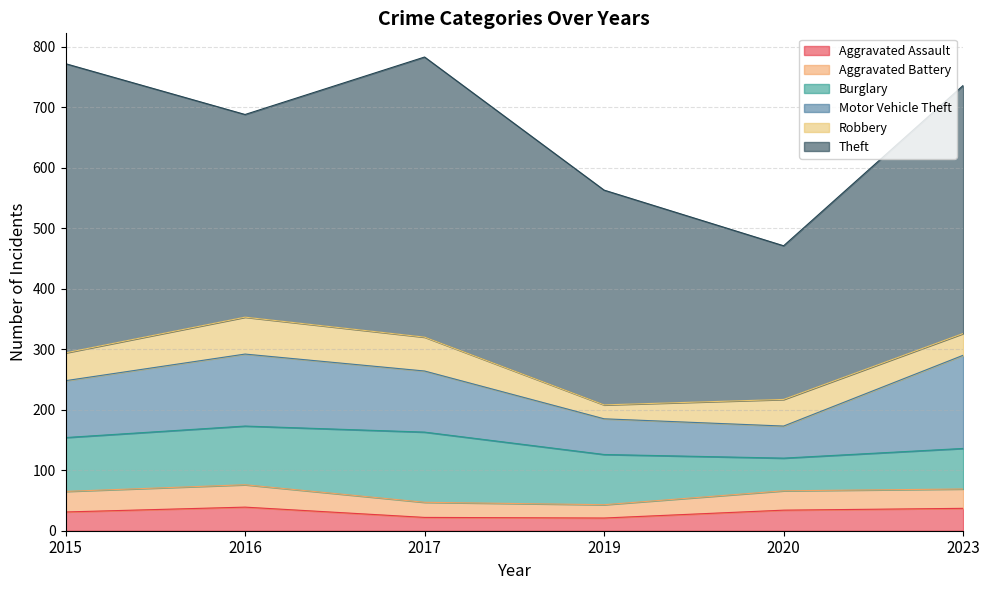

True or false: Burglary and Robbery intersect in this chart.

False